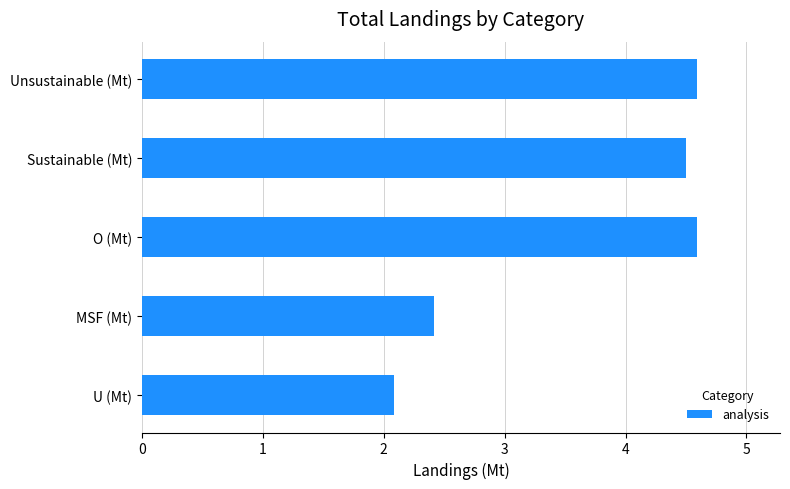

At which label is the value closest to 3?

MSF (Mt)